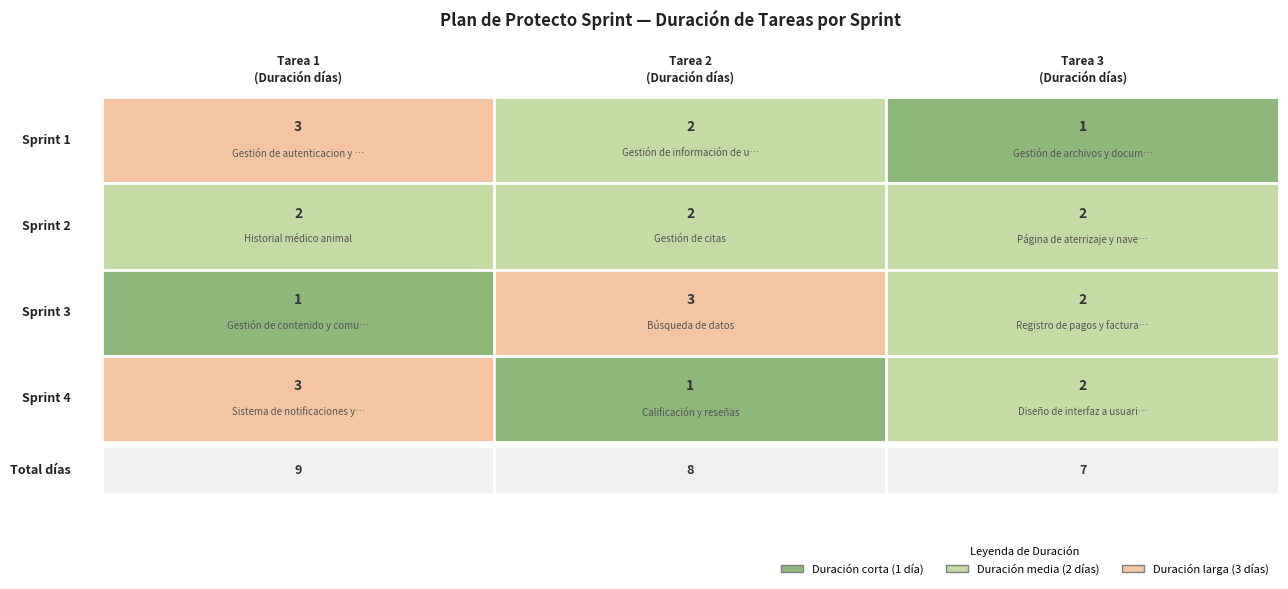

Reading right to left, what are all the values shown in this chart?

Sprint 1: 1	2	3
Sprint 2: 2	2	2
Sprint 3: 2	3	1
Sprint 4: 2	1	3